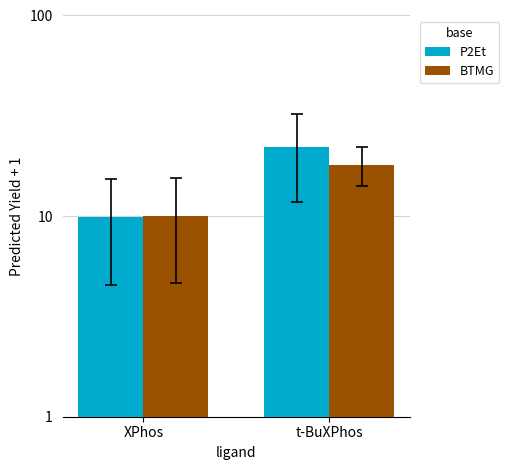

What position from the right is XPhos?

2